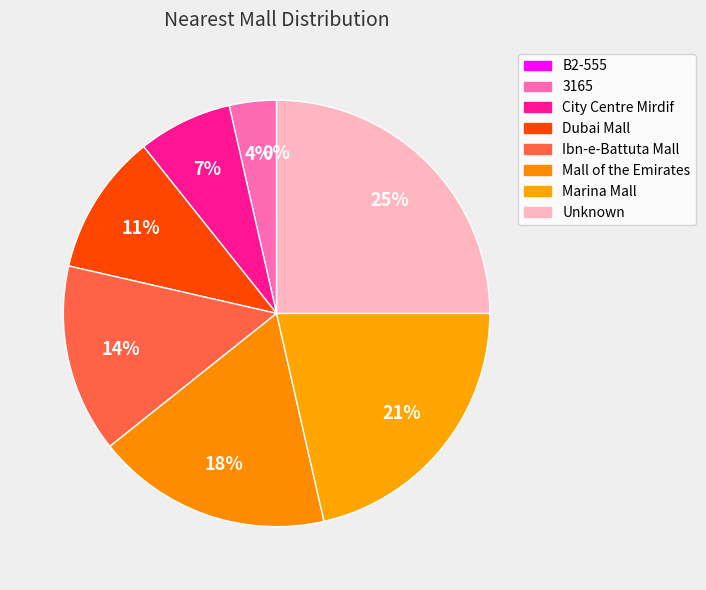

Combined, do Unknown and Ibn-e-Battuta Mall account for over 50%?

No